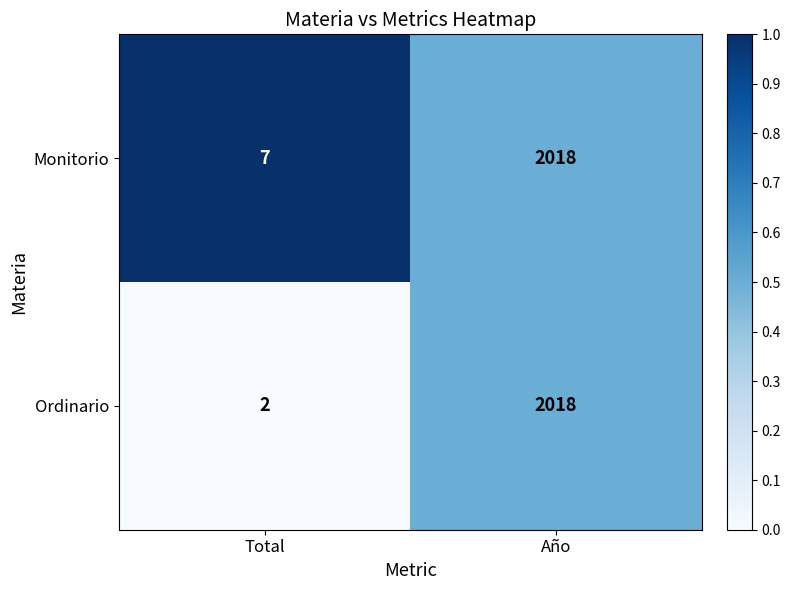

Rank the series by their average value, from lowest to highest.

Ordinario, Monitorio